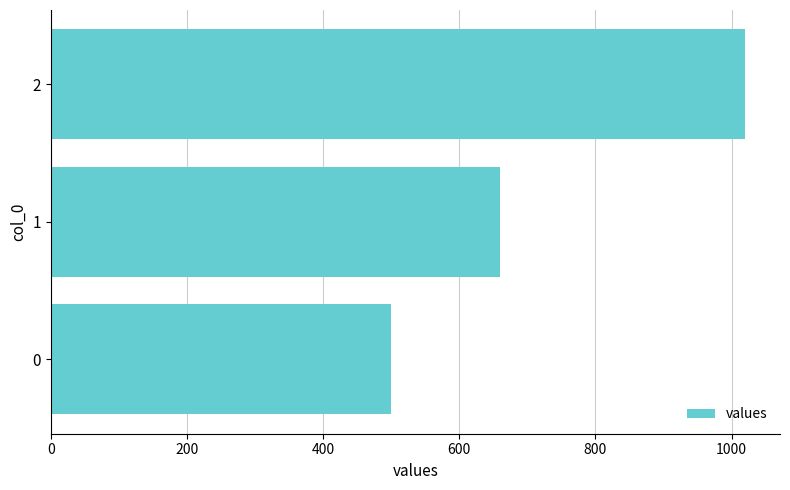

What is the change in value from 1 to 2?

+360